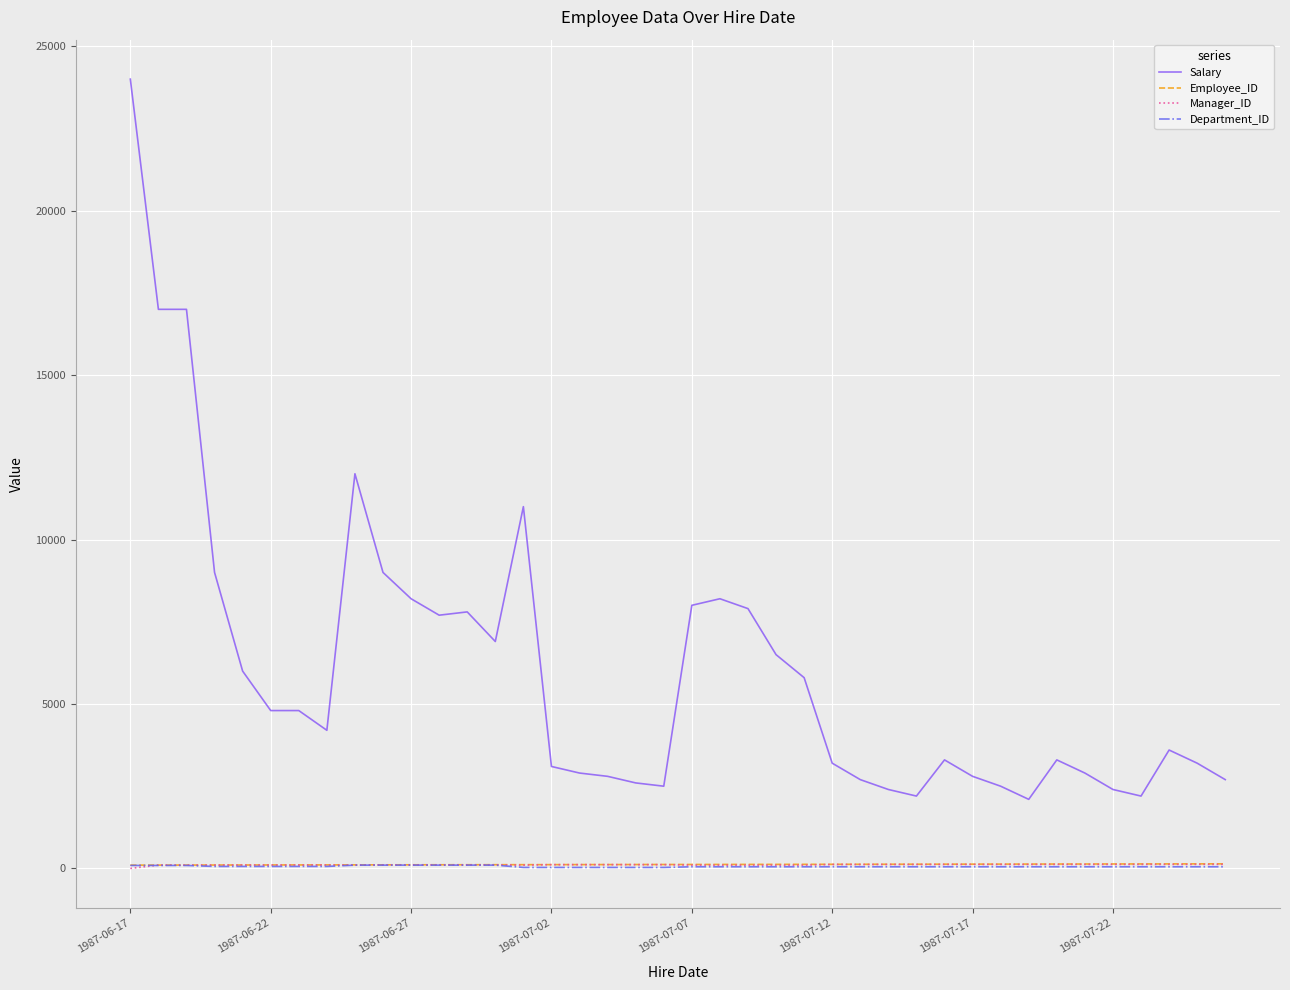

What are all the series names shown in the legend?

Salary, Employee_ID, Manager_ID, Department_ID